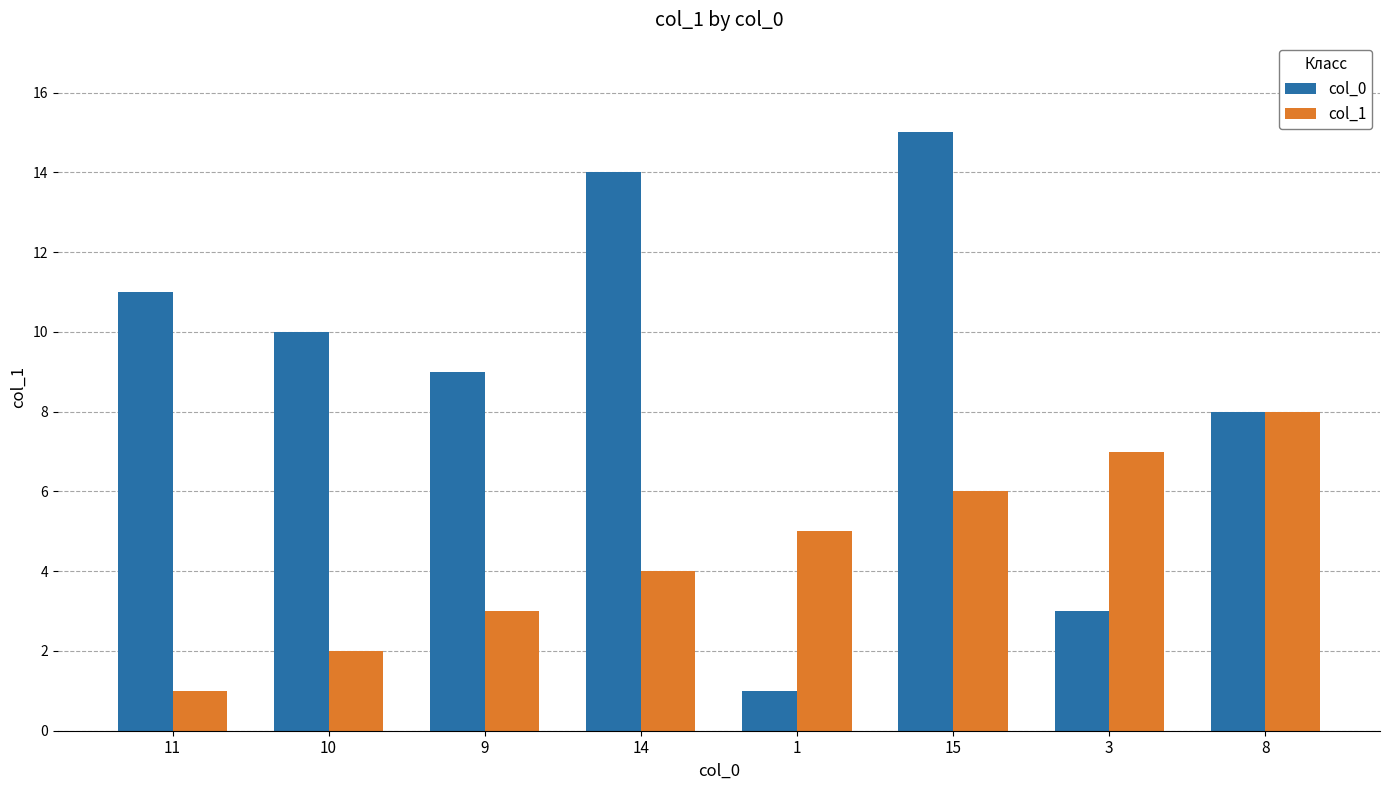

How many bars are there in each group?

2